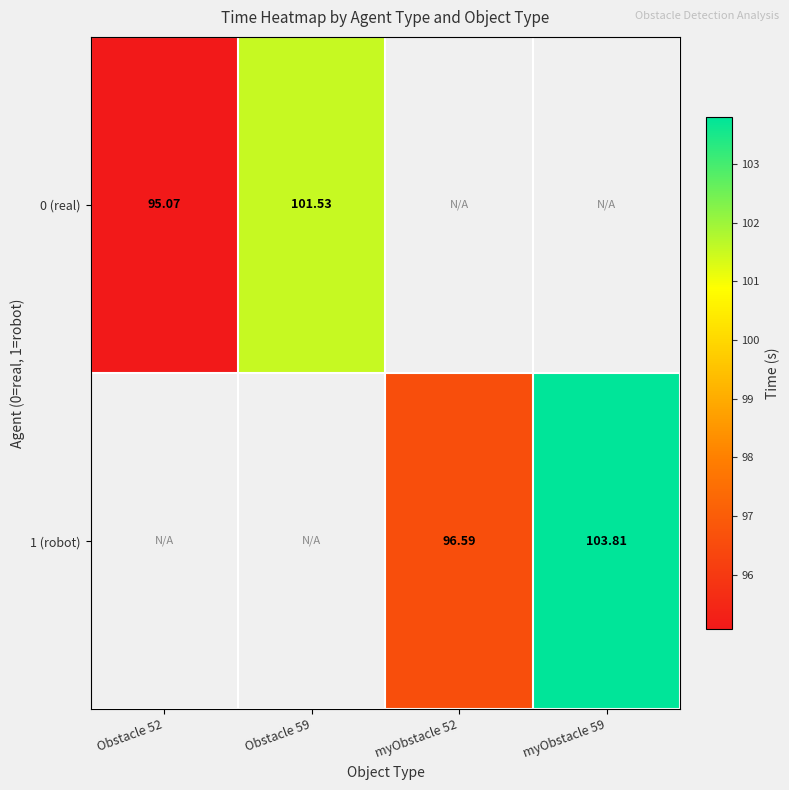

What is the difference between the maximum and minimum values in the 0 (real) series?

6.5